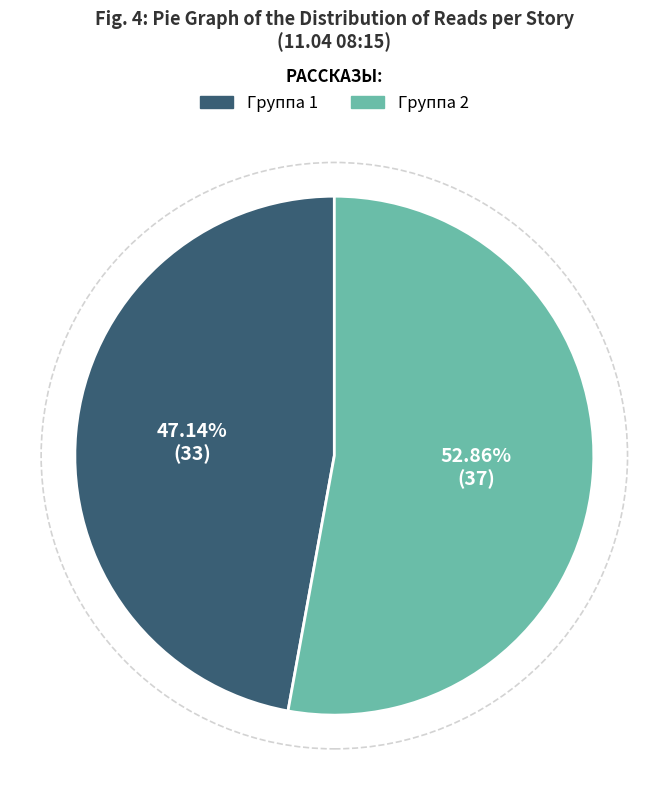

Do Группа 2 and Группа 1 together represent more than half of the pie?

Yes